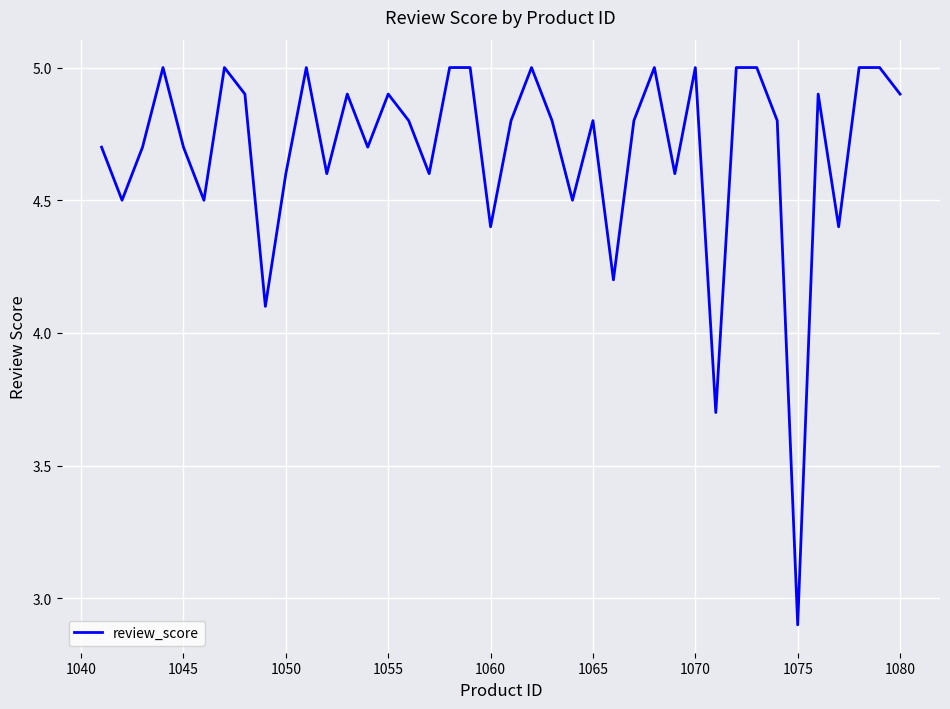

What is the minimum value shown in the chart?

2.9